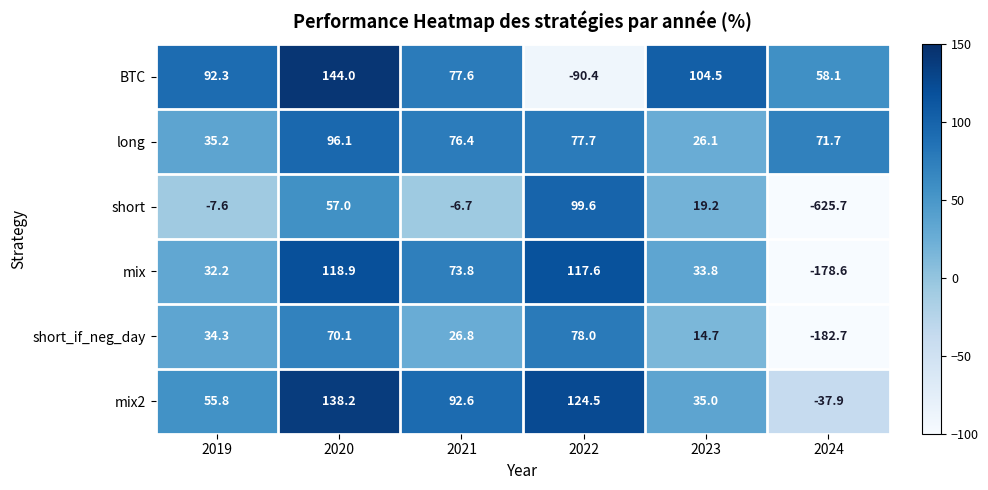

What is the total value across all series at 2021?

340.5